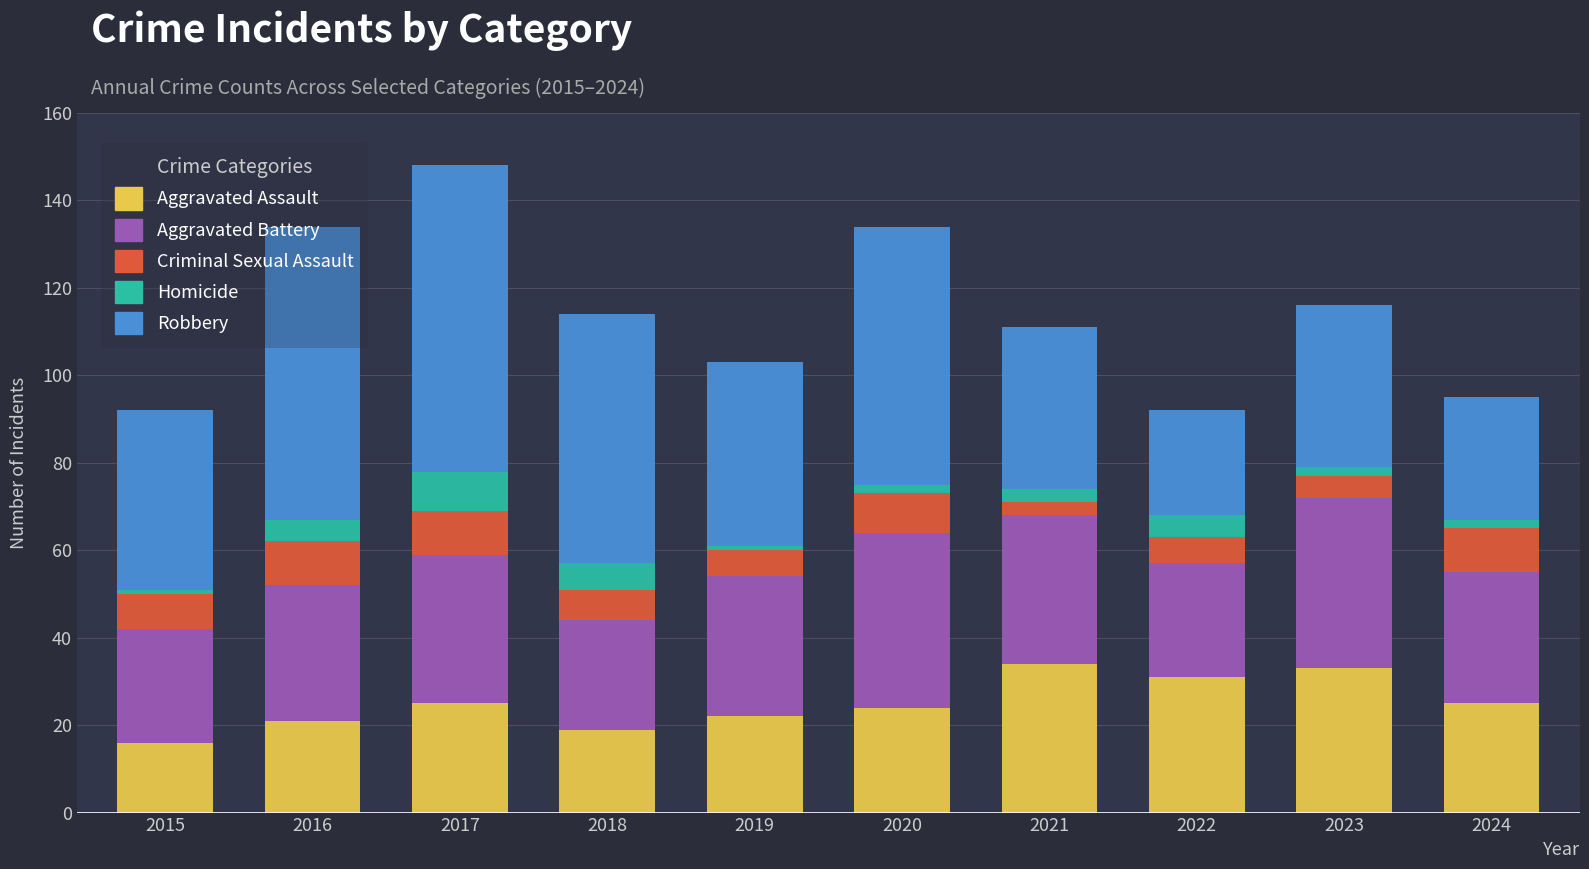

What is the difference between the second highest and minimum values in the Aggravated Assault series?

17